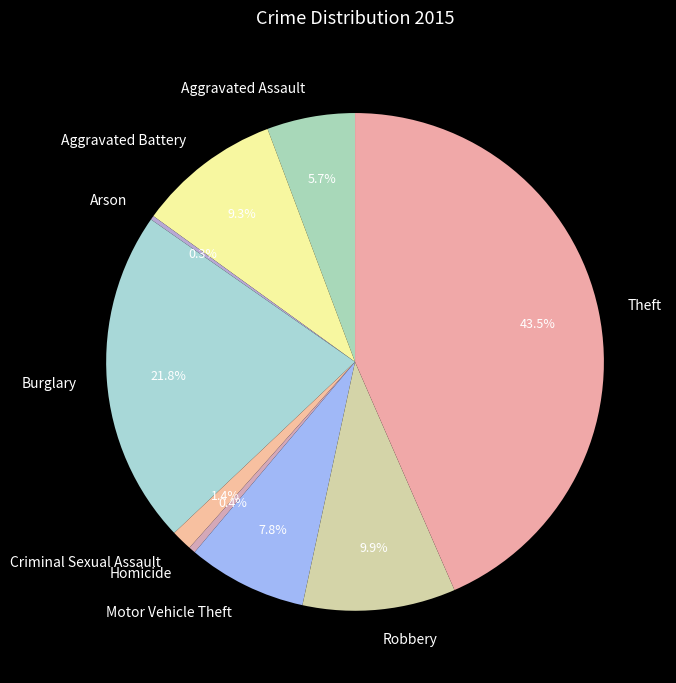

Is the sum of Motor Vehicle Theft and Homicide greater than half?

No